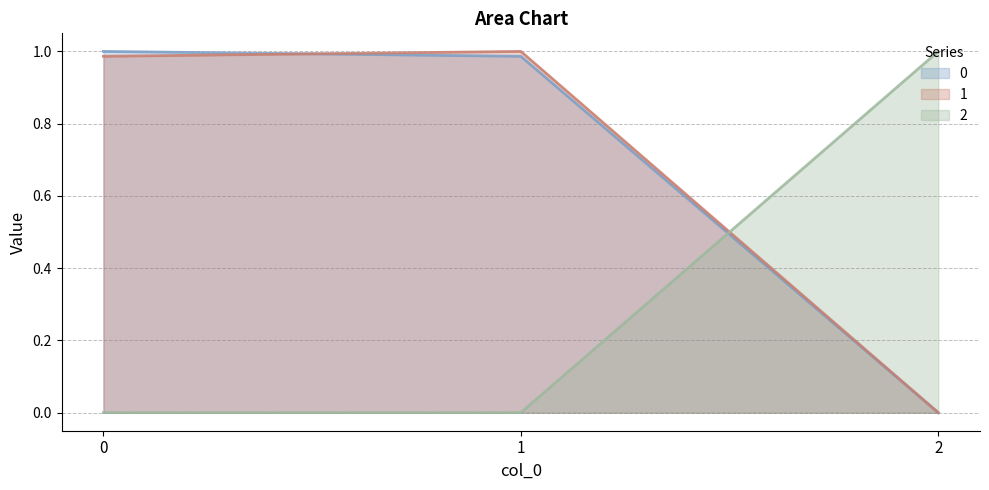

At which label does 1 reach its minimum?

2